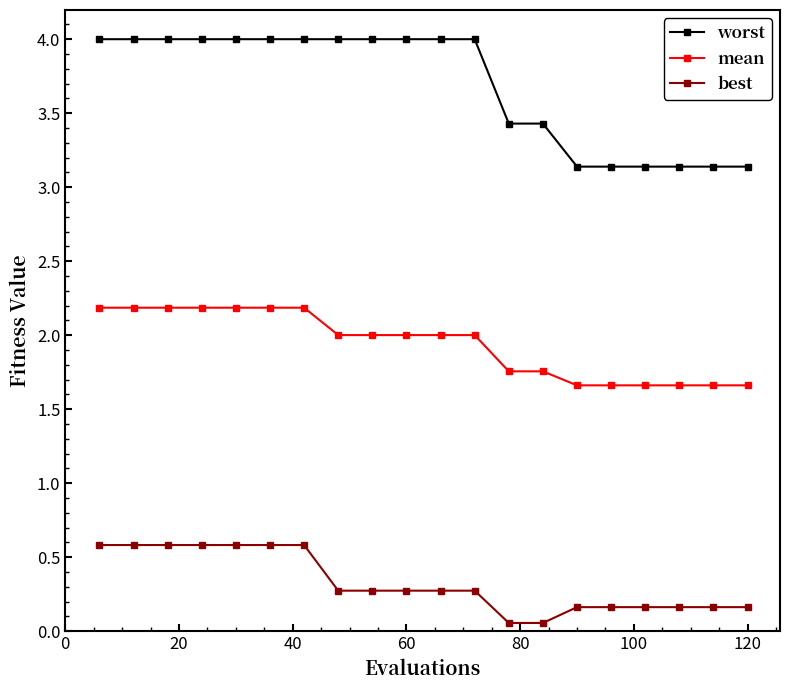

What is the value of the worst point at the 18th from the left?

3.1